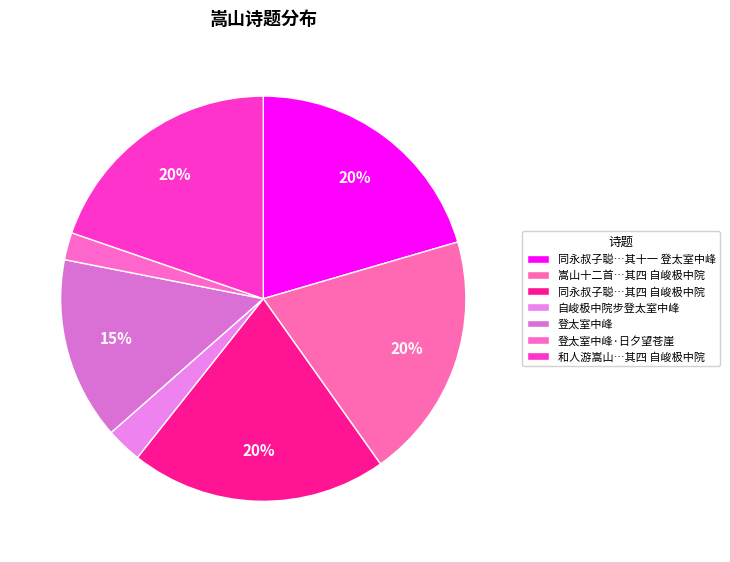

Count the number of slices in the pie.

7